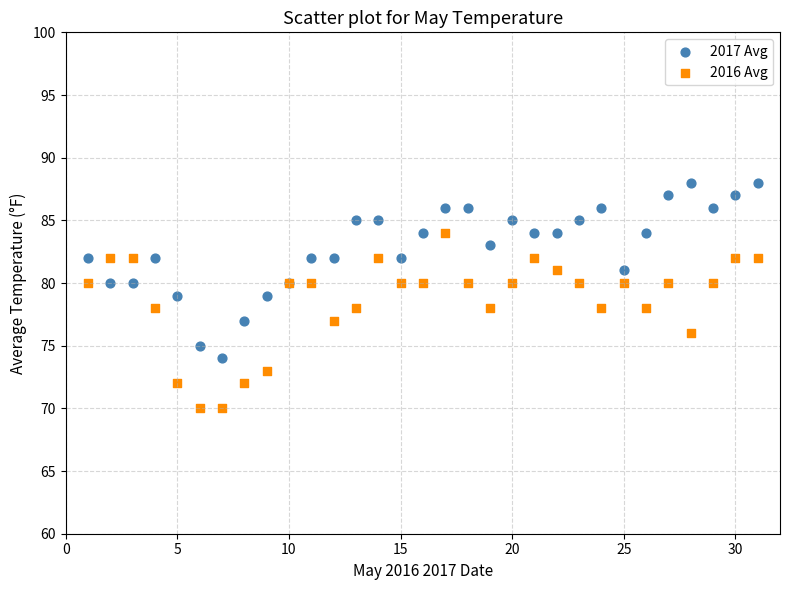

What is the X range (max minus min) for the scatter plot?

30